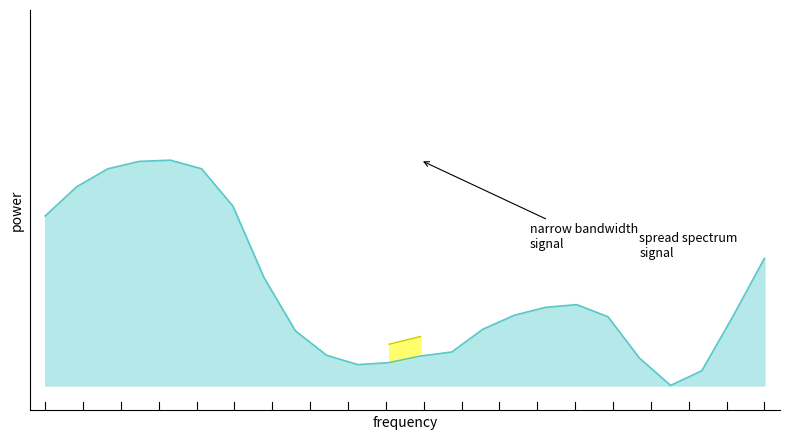

Which category has the highest value across all series?

4